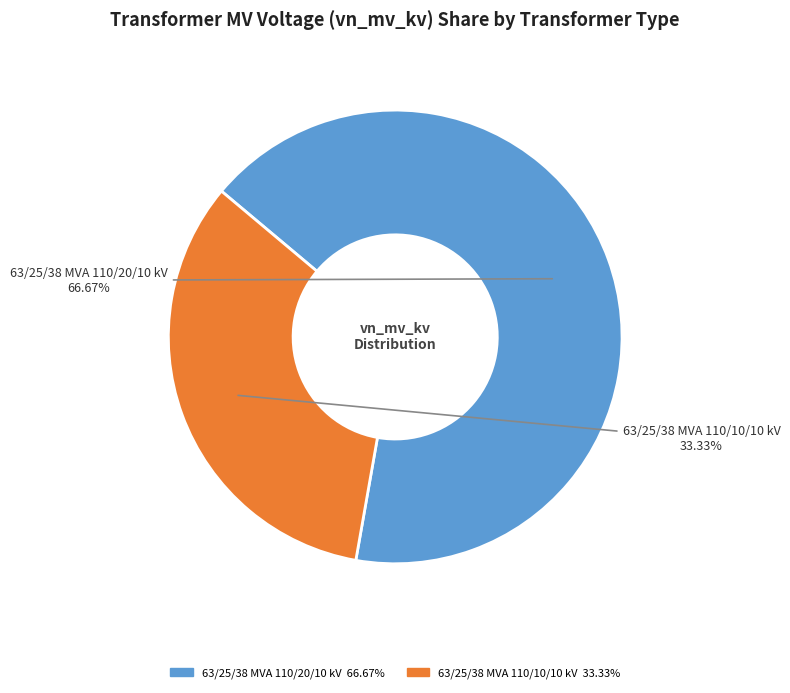

Is the sum of 63/25/38 MVA 110/10/10 kV and 63/25/38 MVA 110/20/10 kV greater than half?

Yes